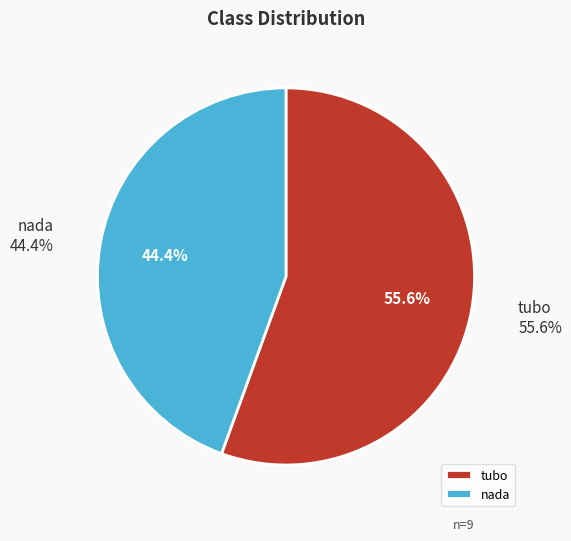

Which category accounts for the majority?

tubo